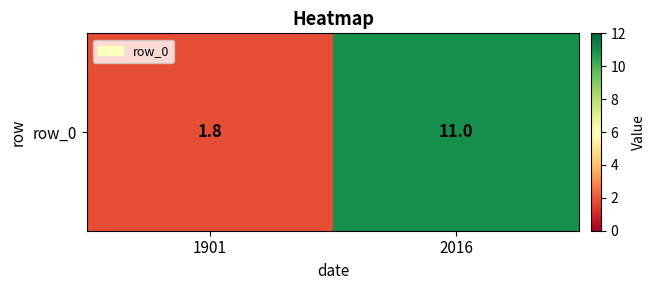

Which has a higher value, 2016 or 1901?

2016